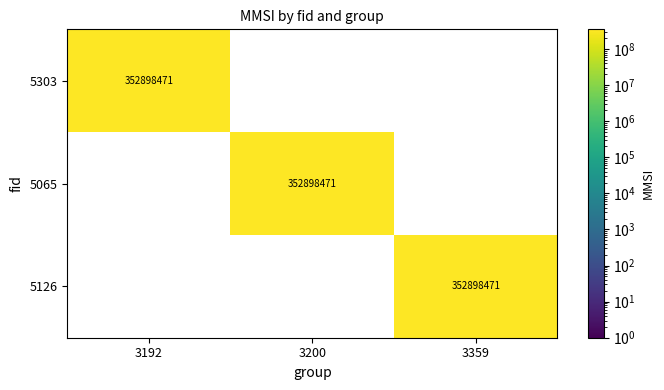

At which category does the chart reach its minimum across all series?

3200